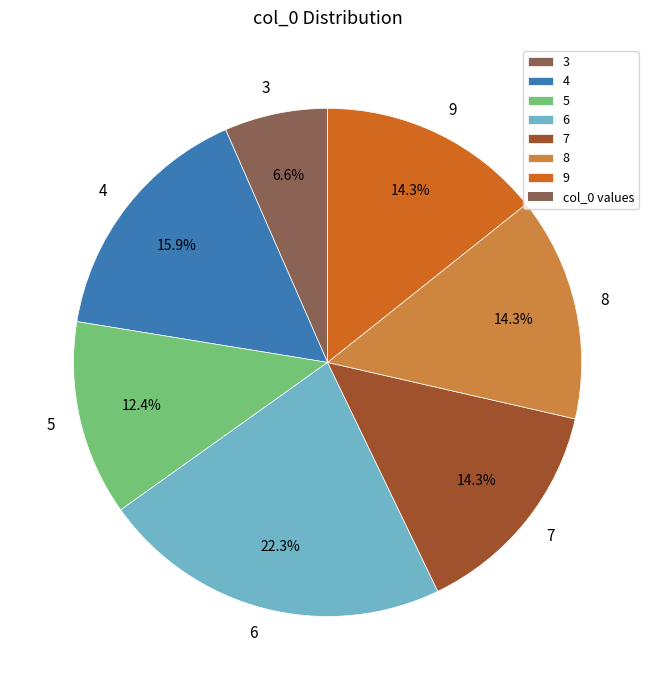

How many segments does this pie chart have?

7